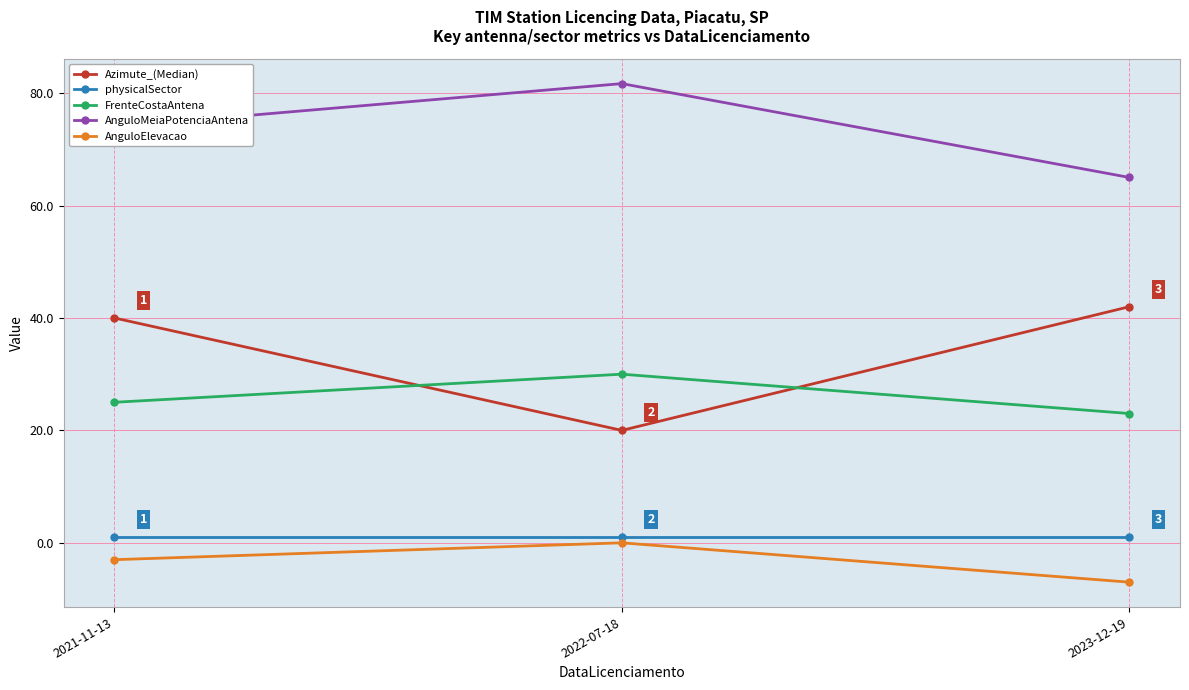

Which series has the largest total across all categories?

AnguloMeiaPotenciaAntena